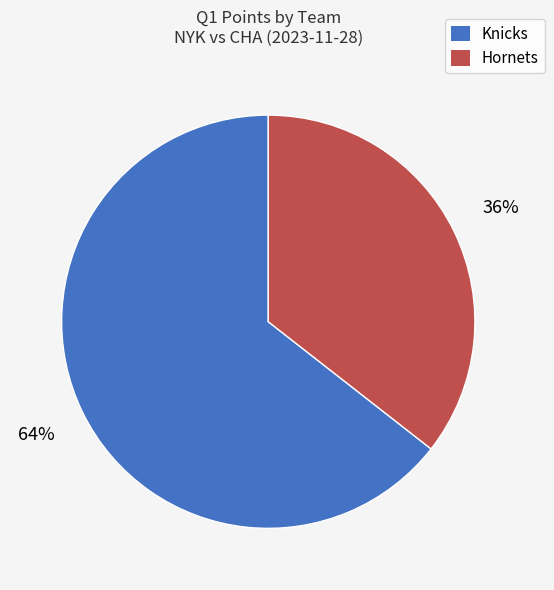

How many segments does this pie chart have?

2